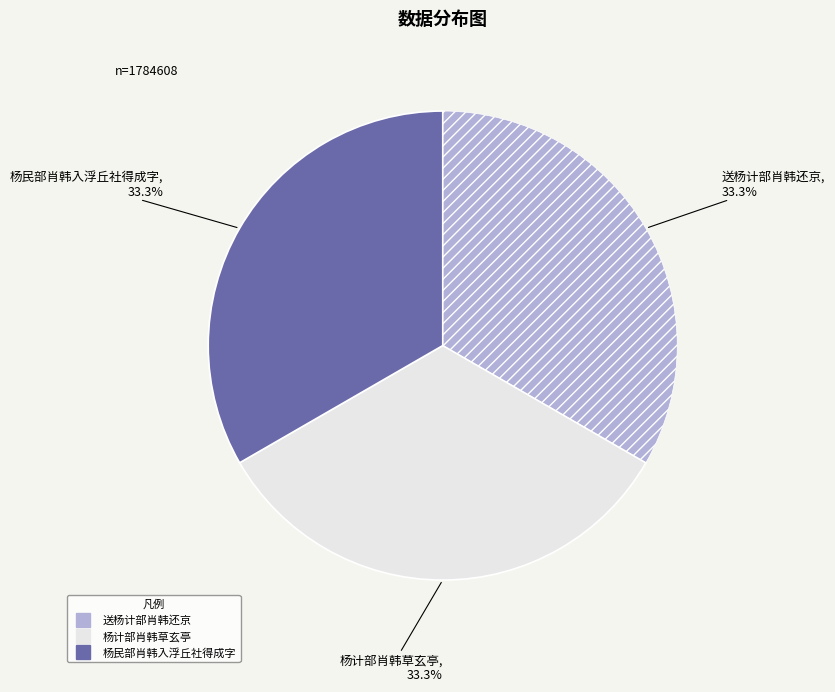

To the nearest percent, what portion does 送杨计部肖韩还京 represent?

33%